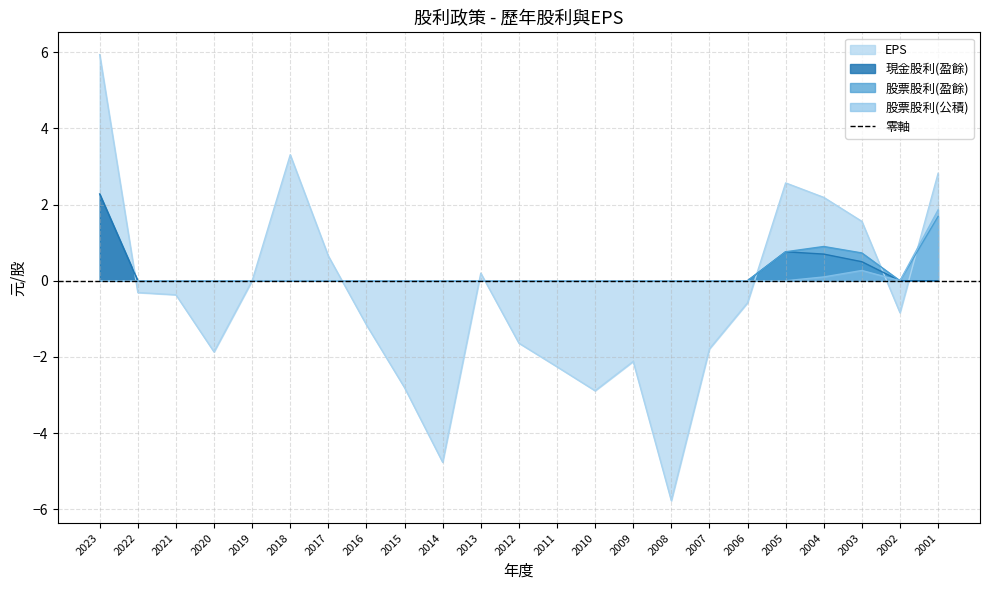

The 股票股利(公積) series shows 1.0 at 2011. True or false?

False